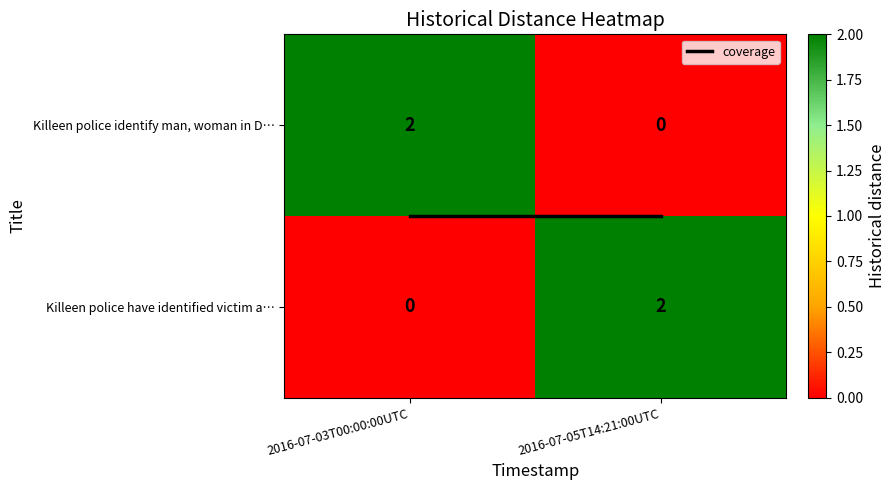

Which category has the highest value in the Killeen police have identified victim a… series?

2016-07-05T14:21:00UTC